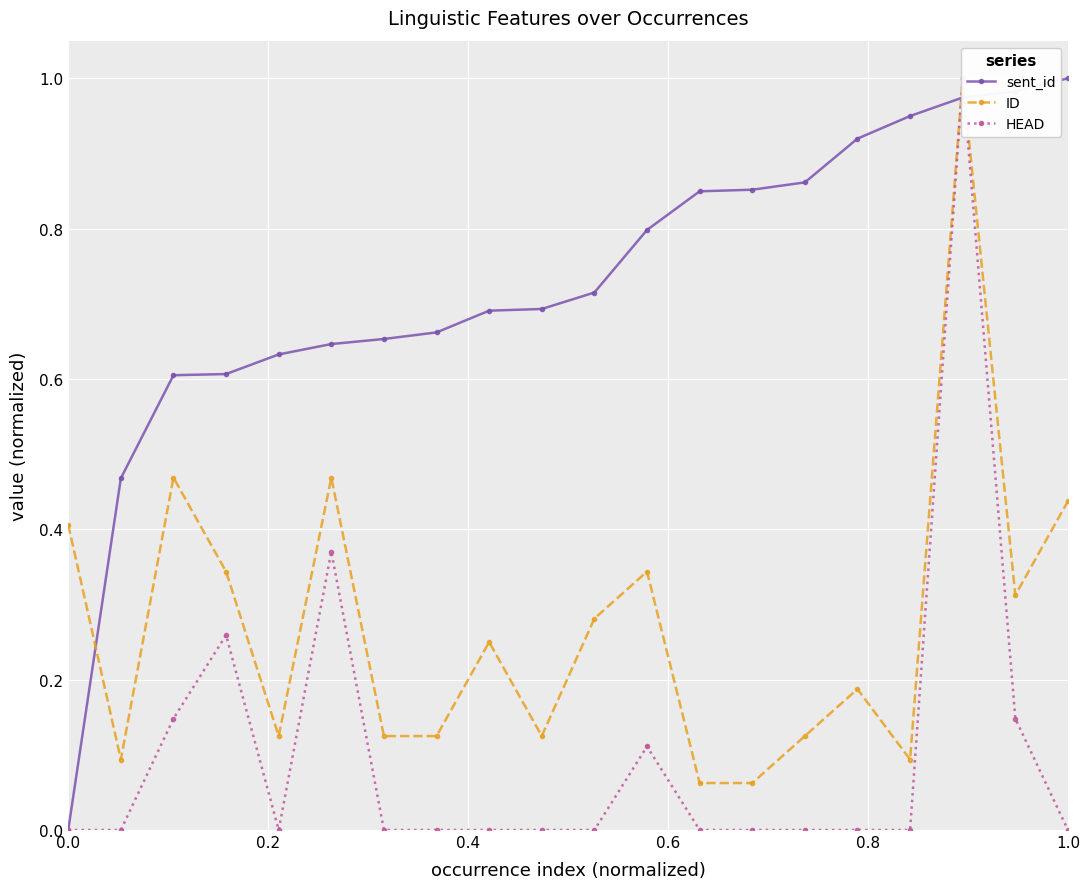

True or false: sent_id has a value of 0.0 at 0.0.

True